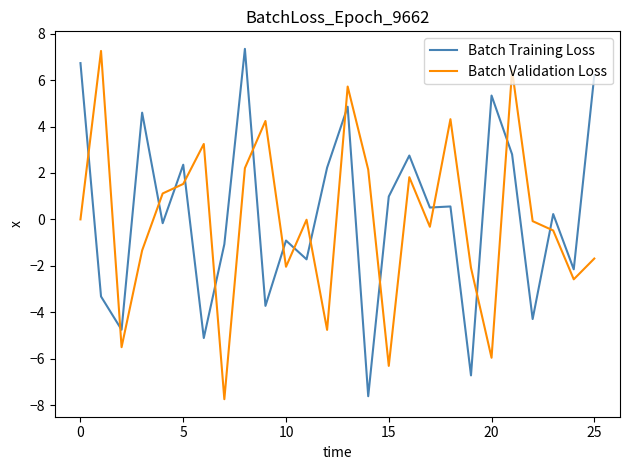

What is the highest value of the Batch Validation Loss series?

7.3